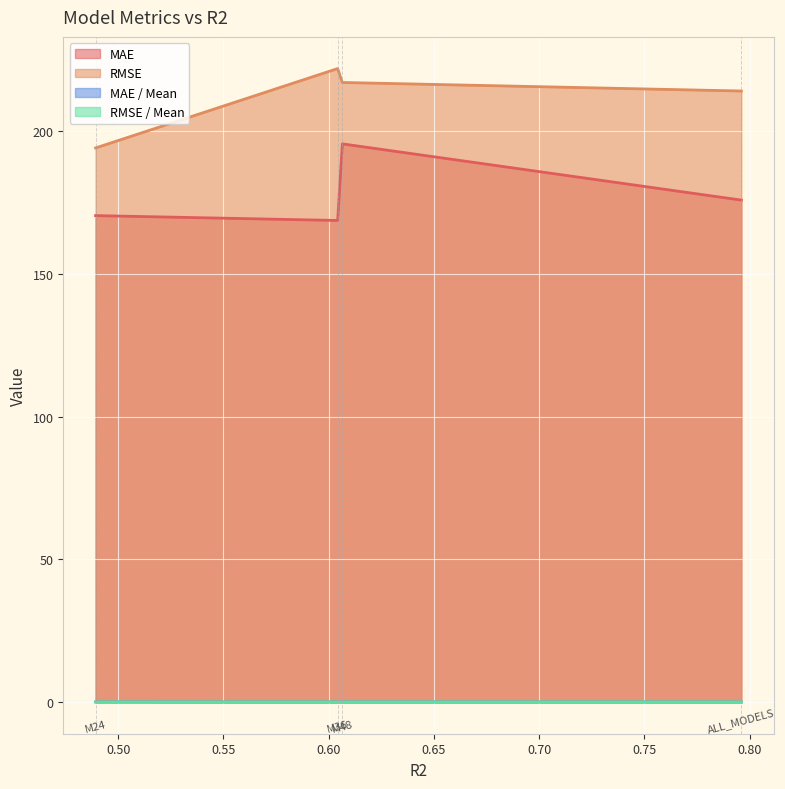

What is the difference between the maximum and minimum values in the RMSE series?

27.8